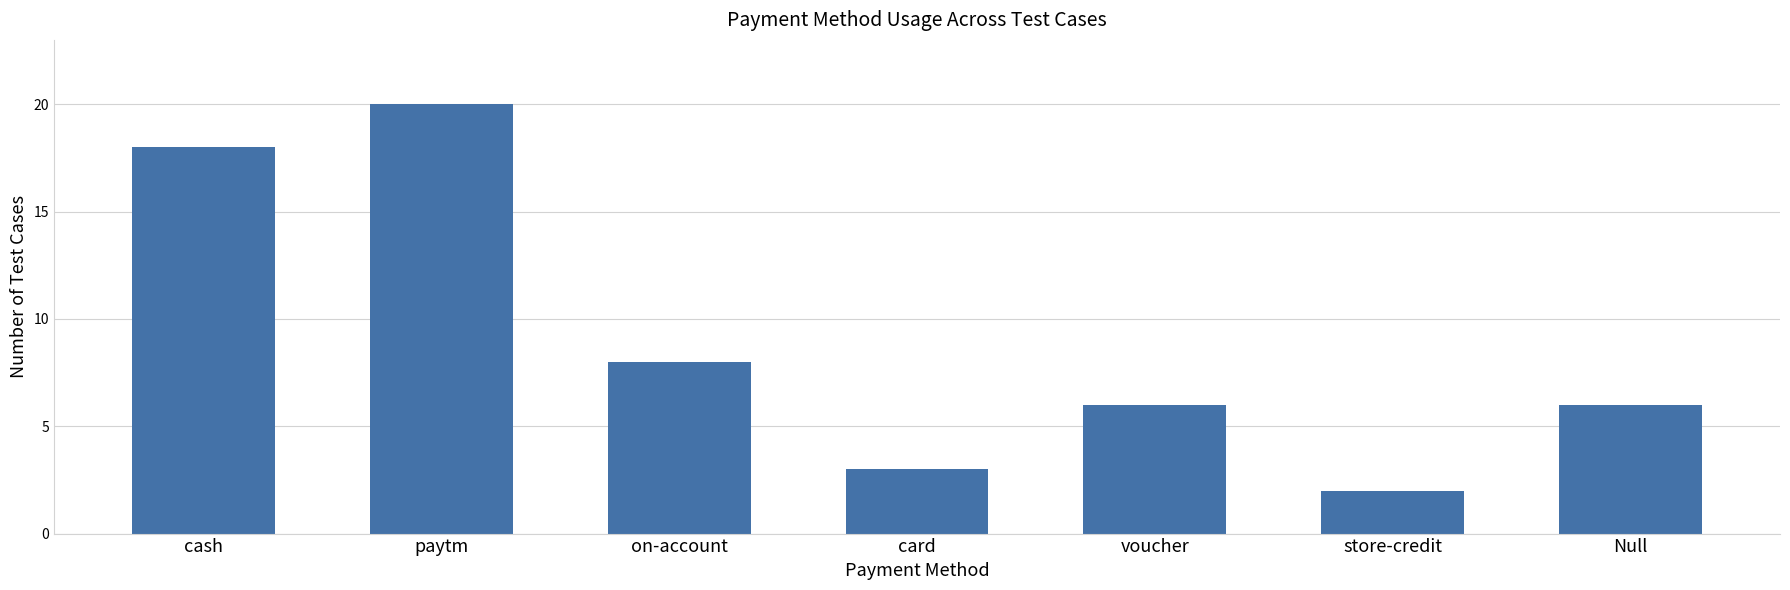

Which label corresponds to the smallest value in the chart?

store-credit